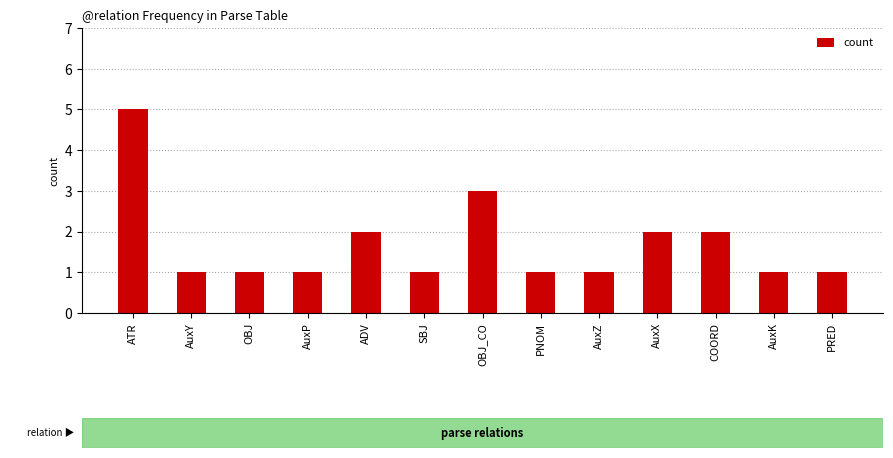

How many bars are there in total?

13